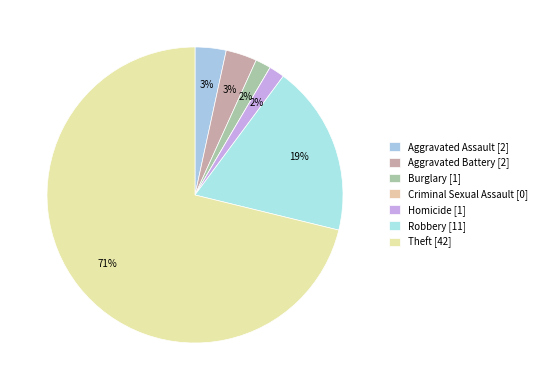

Is it true that Aggravated Assault is 3% of the pie?

True